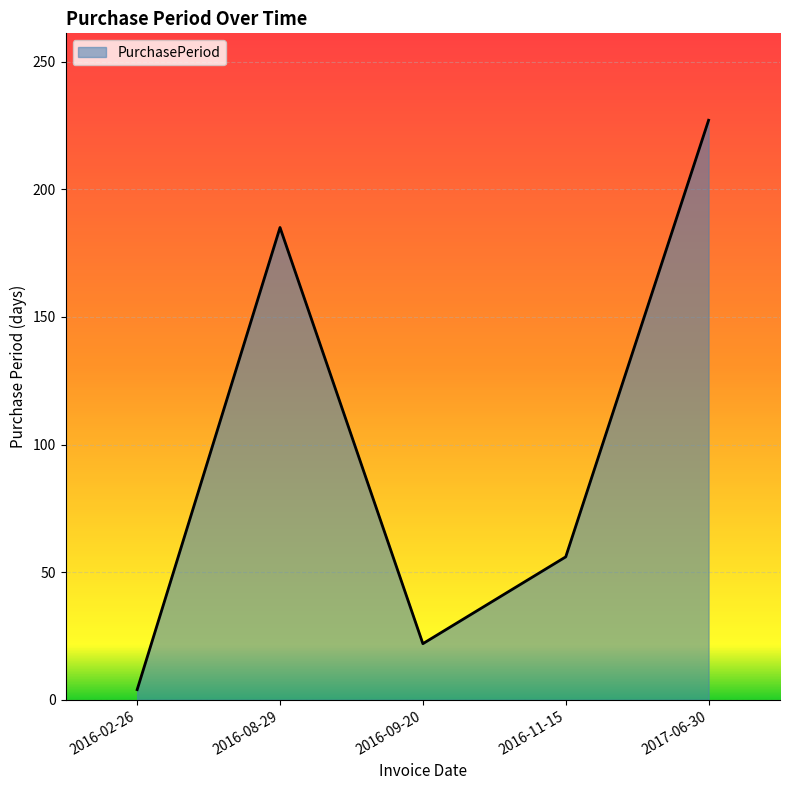

What is the change in value from 2016-02-26 to 2016-09-20?

+18